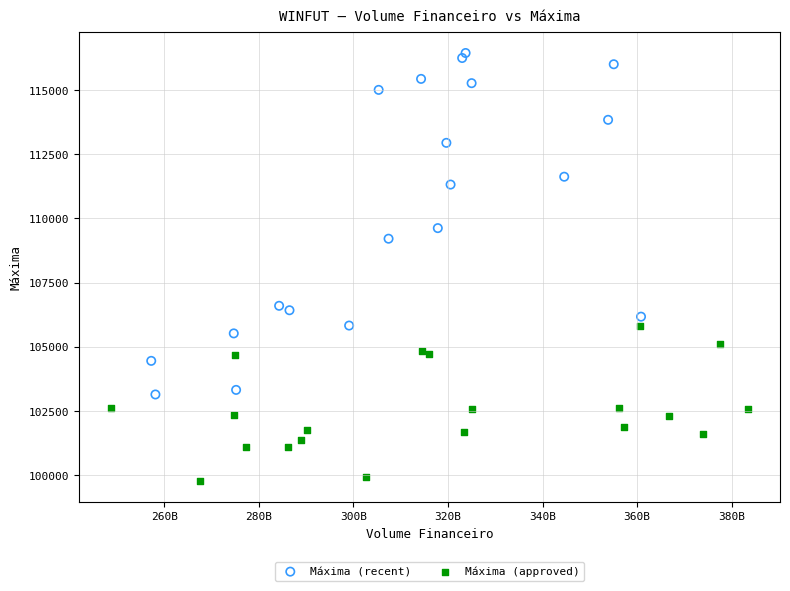

Which series contains the highest Y value?

Máxima (recent)